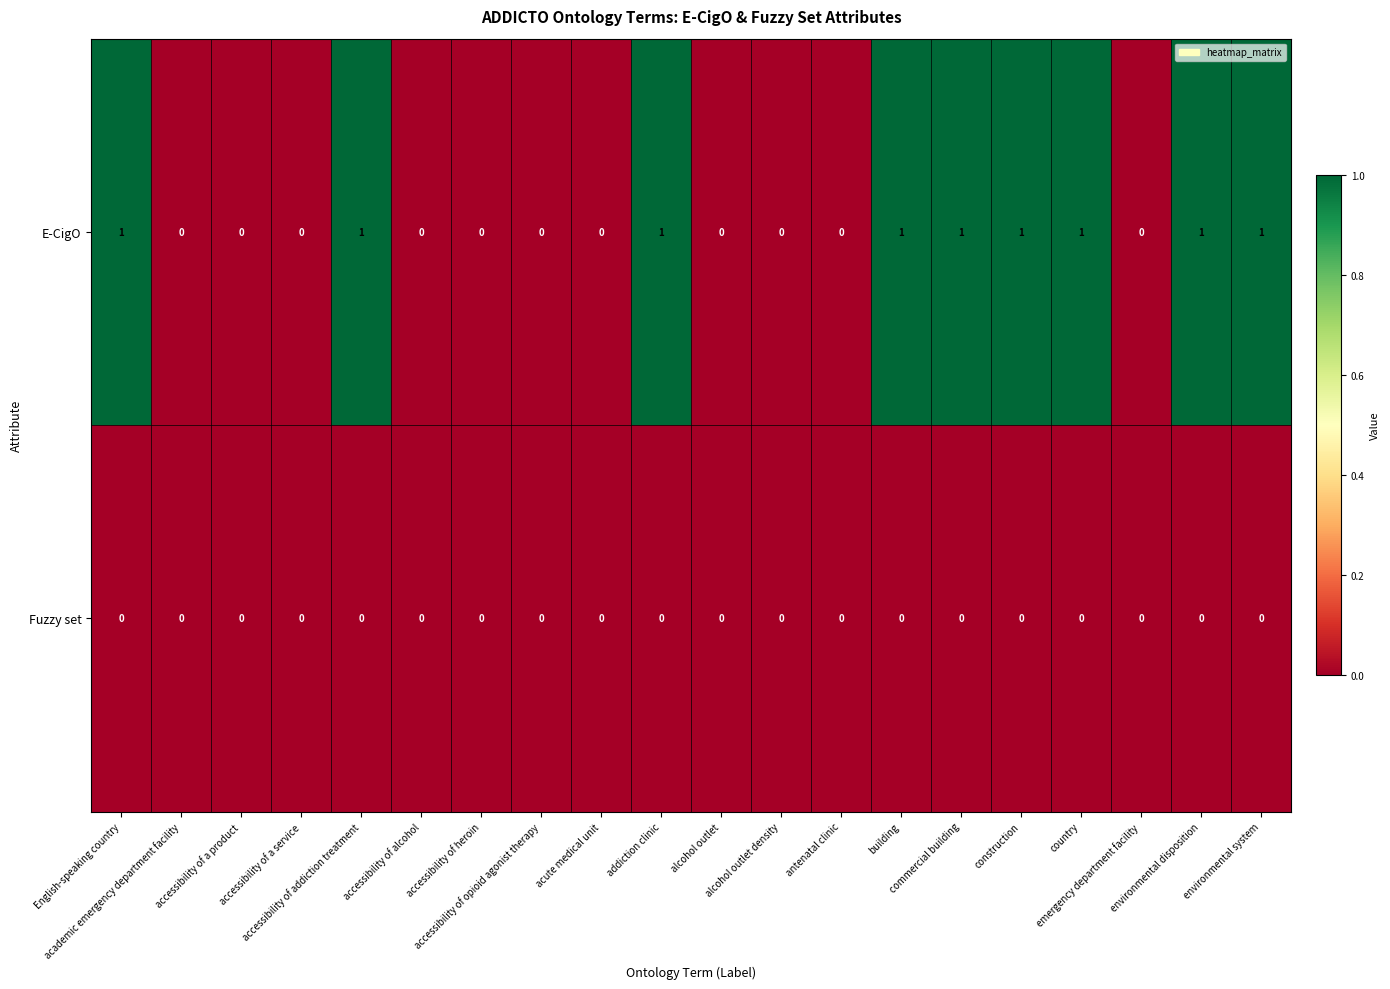

Which series has the widest spread of values?

E-CigO